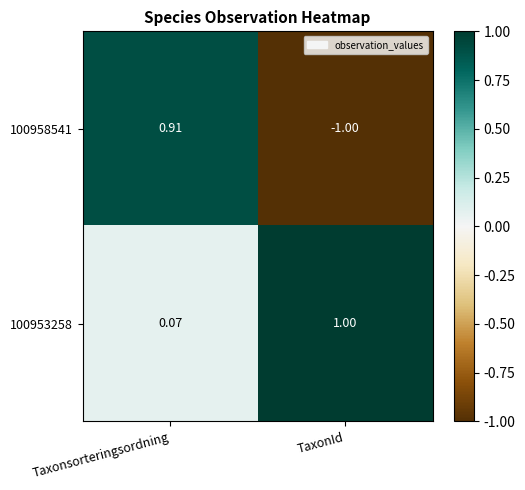

List the labels in order of 100958541 value, largest first.

Taxonsorteringsordning, TaxonId